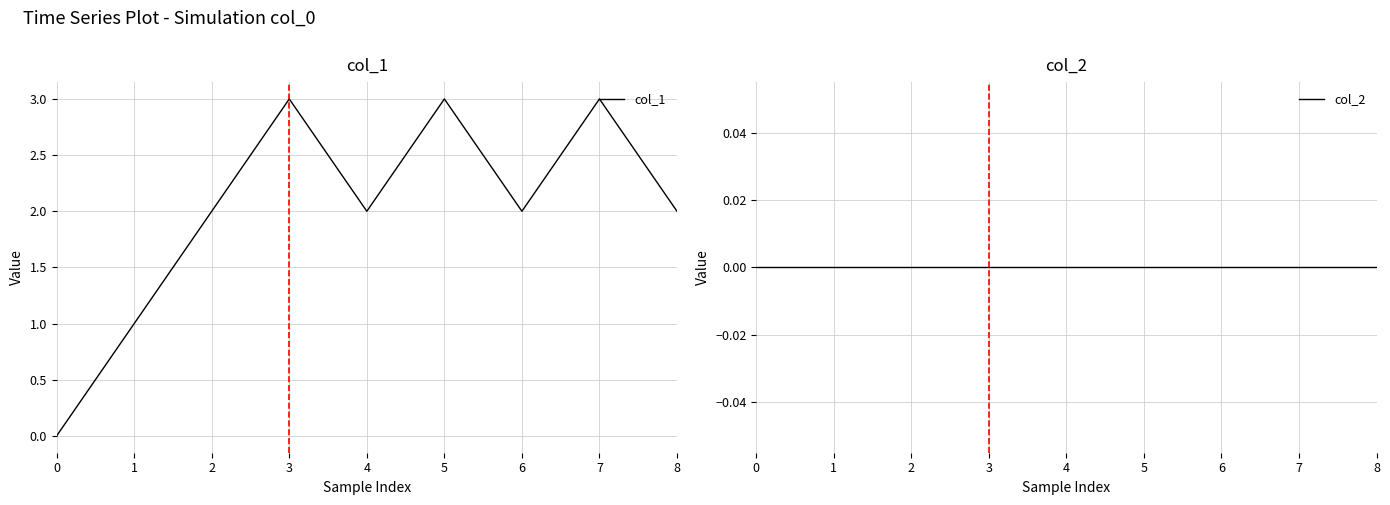

How many interior local peaks does the col_1 series have?

3